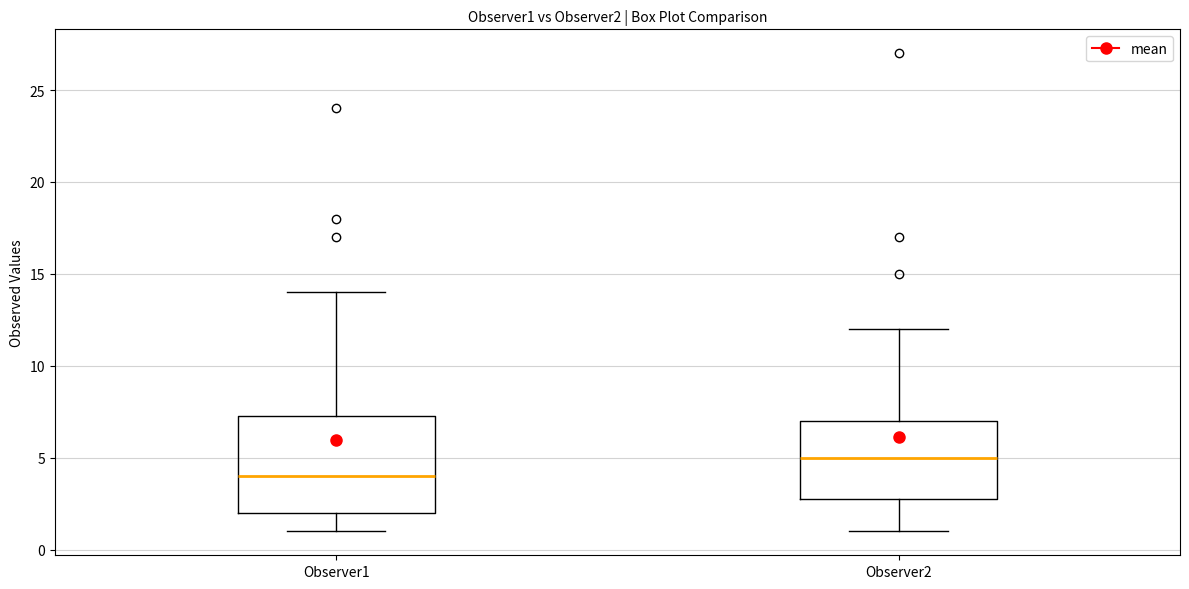

Reading left to right, transcribe this box plot: for each box, give where its median line is, the range the box spans, and where its two whiskers end, as read against the y-axis. The values are not printed on the chart, so give them approximately, as read against the axis.

Observer1: median 4.0, box 2.0 to 7.5, whiskers 1.0 to 14.0
Observer2: median 5.0, box 3.0 to 7.0, whiskers 1.0 to 12.0